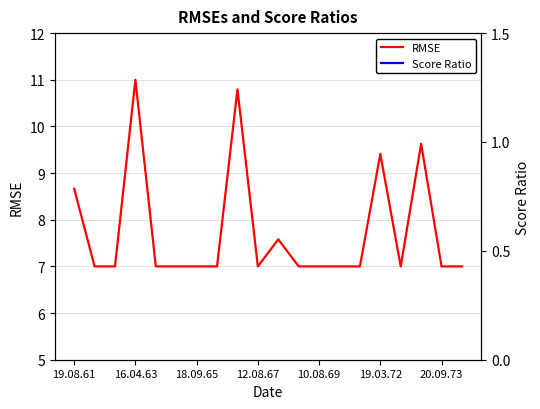

Where is RMSE nearest to the value 9?

19.08.61